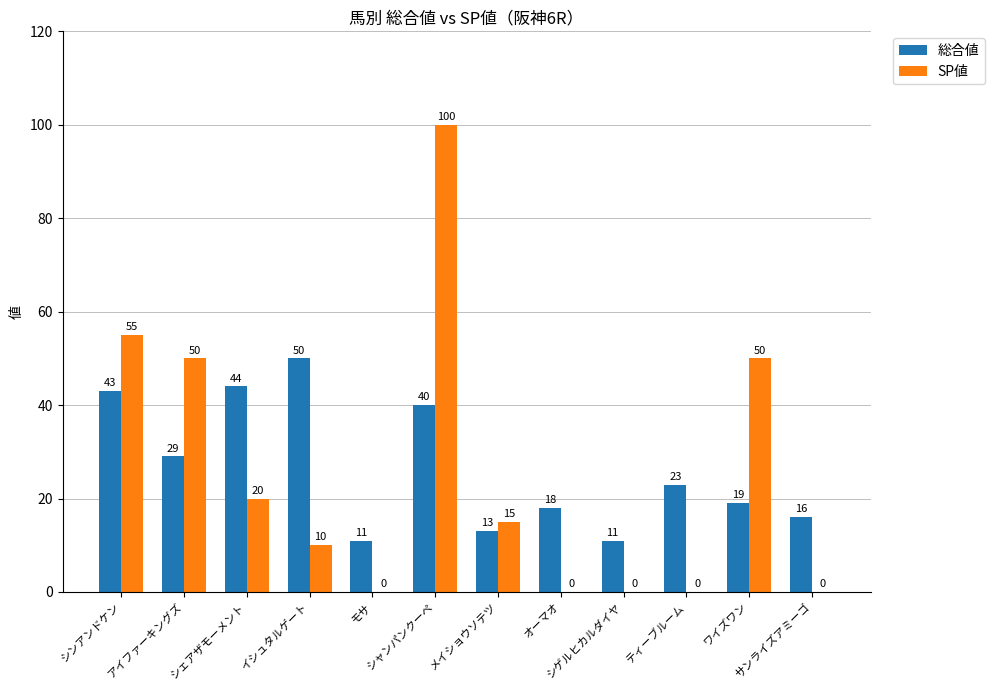

What are all the series names shown in the legend?

総合値, SP値